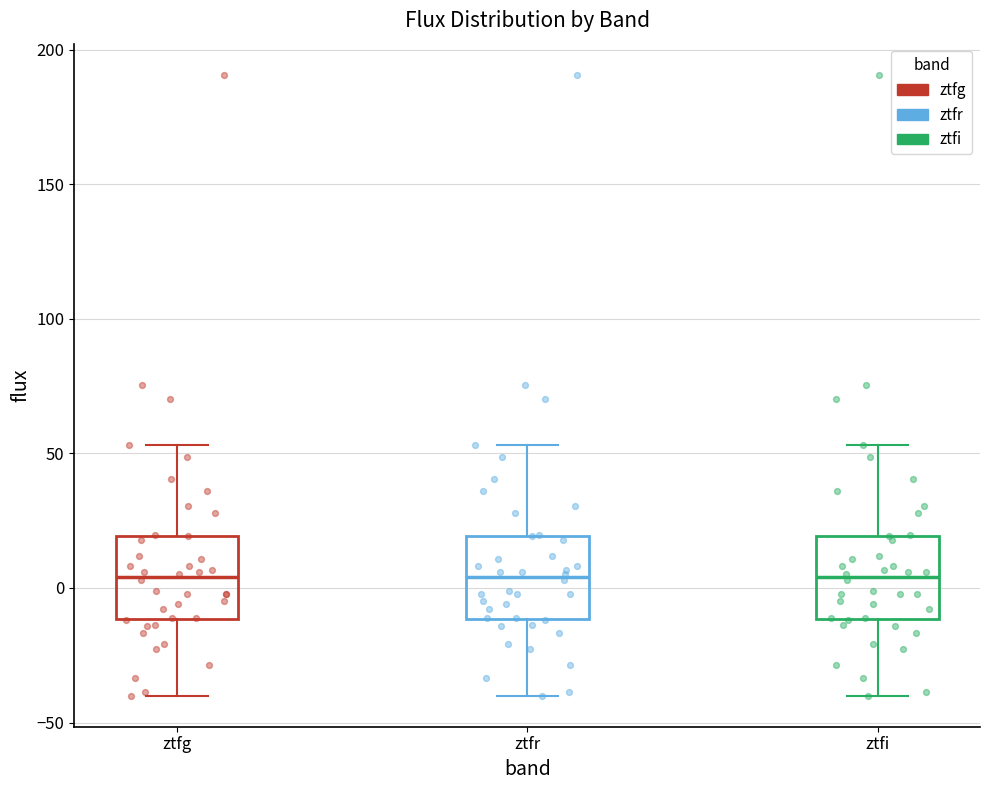

Reading left to right, read every box against the y-axis: the position of its median line, the range the box covers, and the ends of its whiskers. The values are not printed on the chart, so give them approximately, as read against the axis.

ztfg: median 5, box -10 to 20, whiskers -40 to 55
ztfr: median 5, box -10 to 20, whiskers -40 to 55
ztfi: median 5, box -10 to 20, whiskers -40 to 55